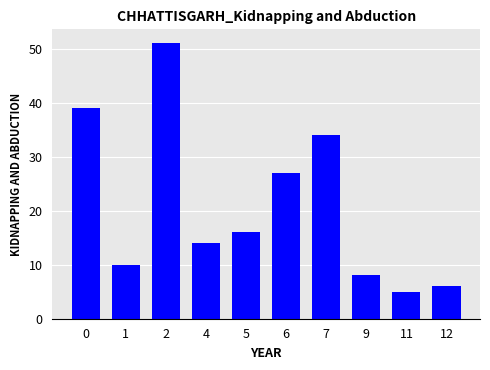

List the labels in order of value, largest first.

2, 0, 7, 6, 5, 4, 1, 9, 12, 11